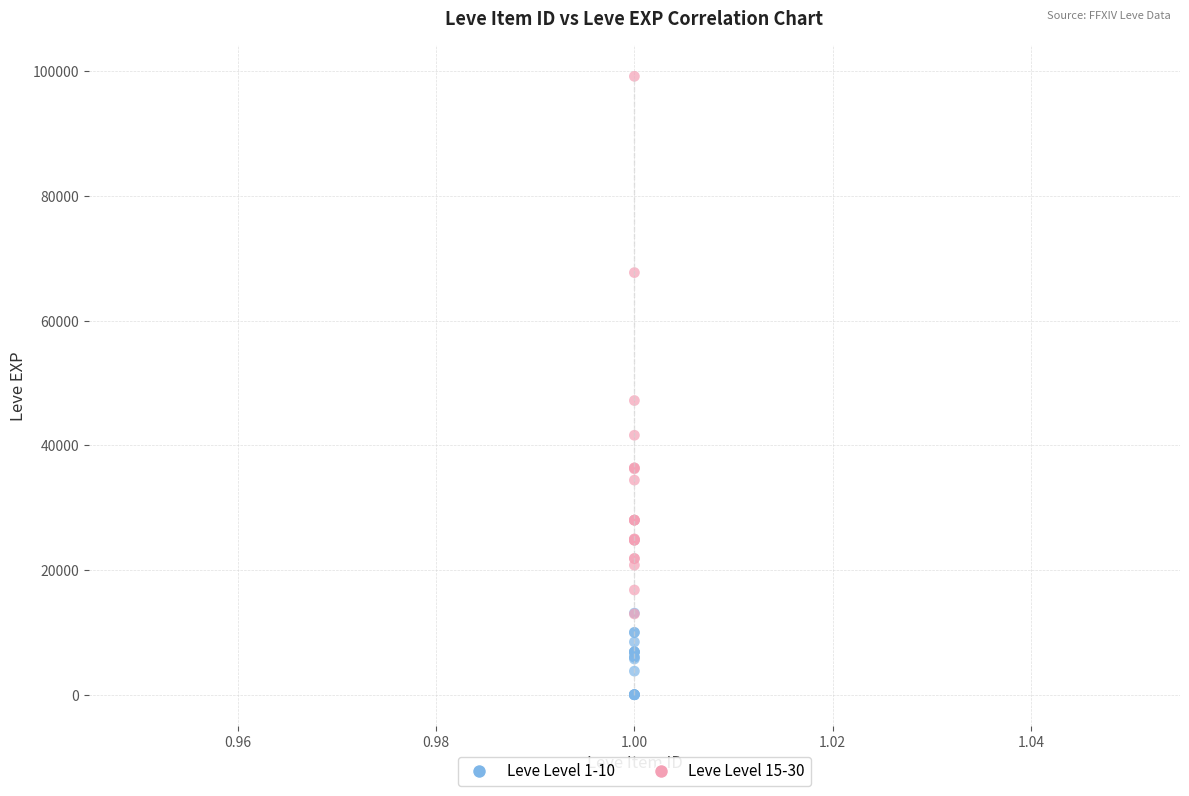

Which series contains the lowest Y value?

Leve Level 1-10